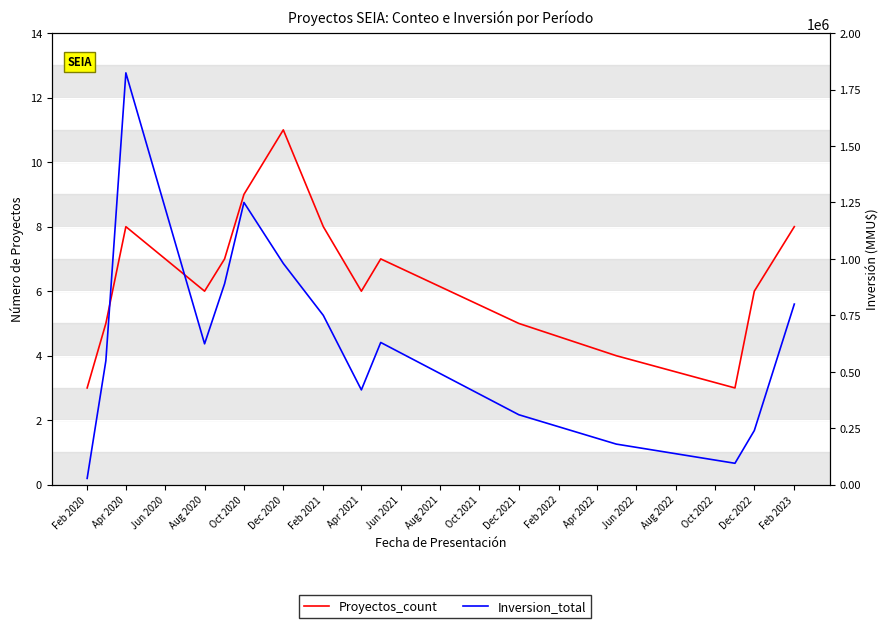

What is the difference between the maximum and minimum values in the Proyectos_count series?

8